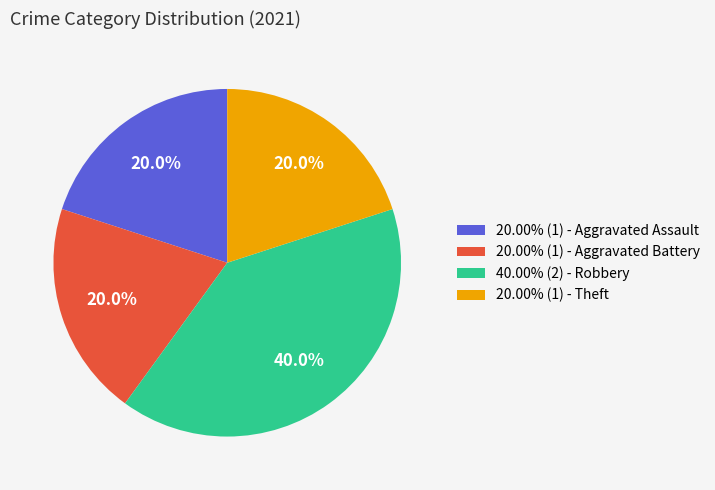

What is the ratio of the value at 20.00% (1) - Theft to the value at 20.00% (1) - Aggravated Battery?

1.0